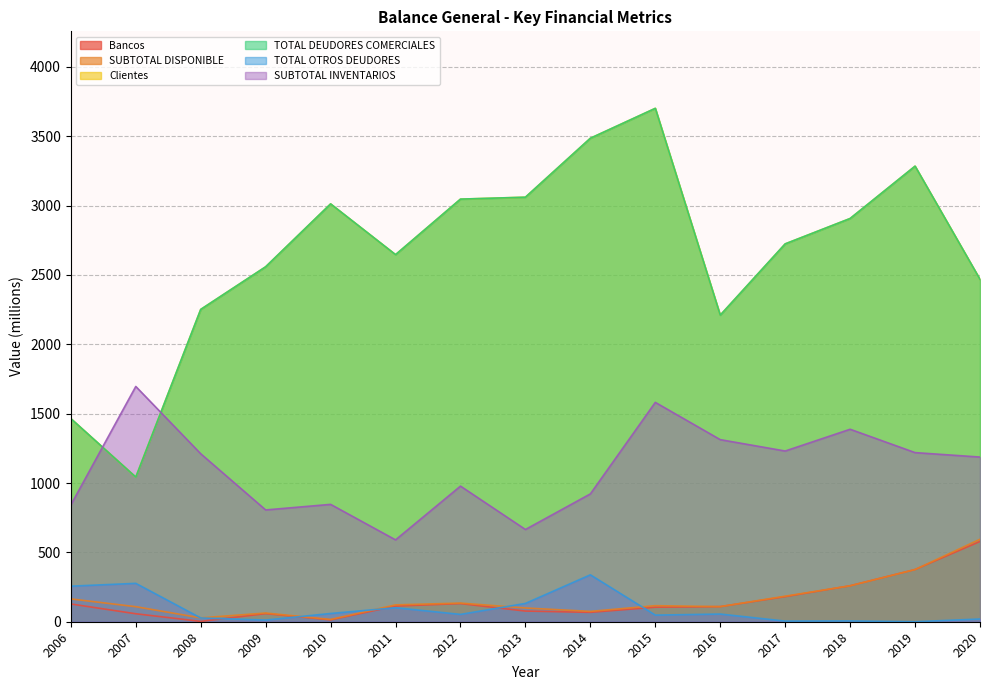

What is the value of the SUBTOTAL DISPONIBLE point at the 4th from the left?

62.8